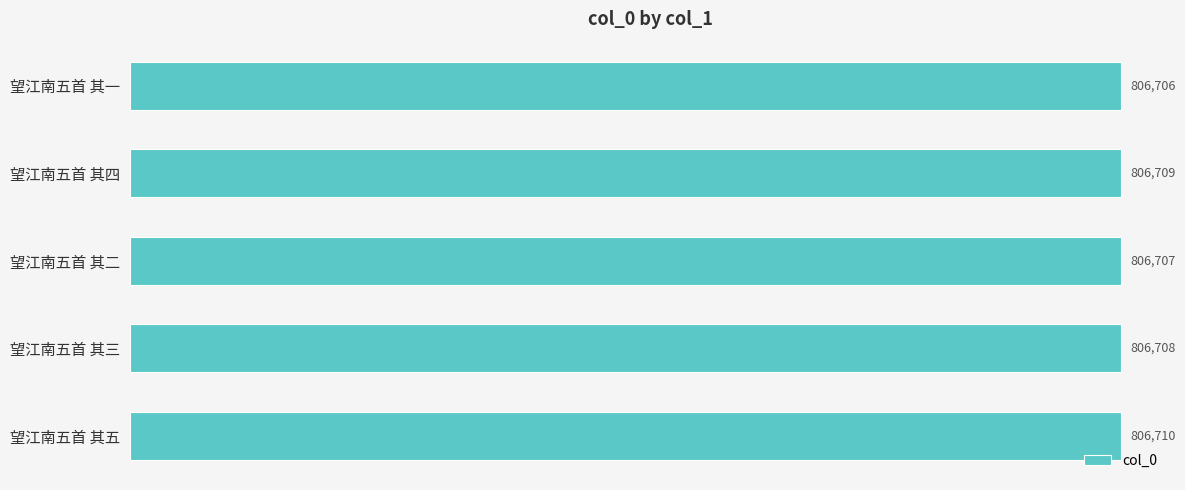

Rank the categories by value from lowest to highest.

望江南五首 其一, 望江南五首 其二, 望江南五首 其三, 望江南五首 其四, 望江南五首 其五